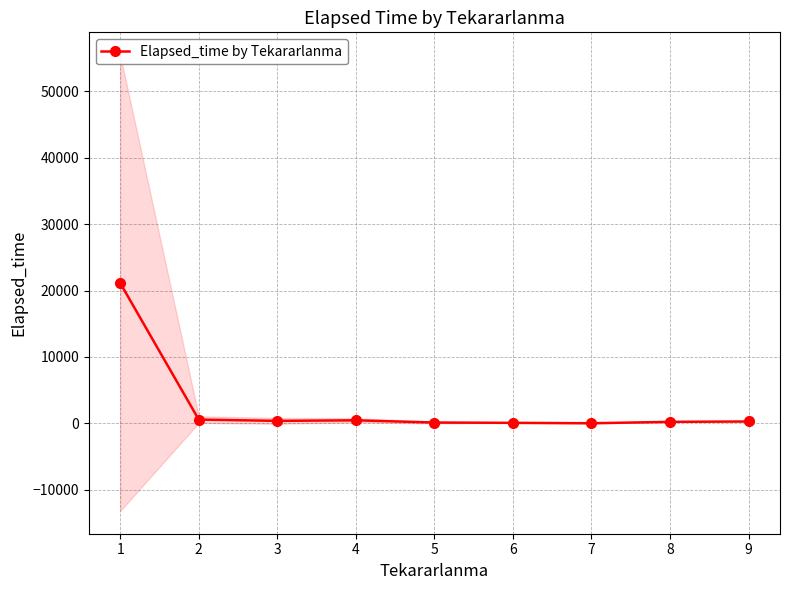

How many points are higher than both their immediate neighbors (excluding endpoints)?

1